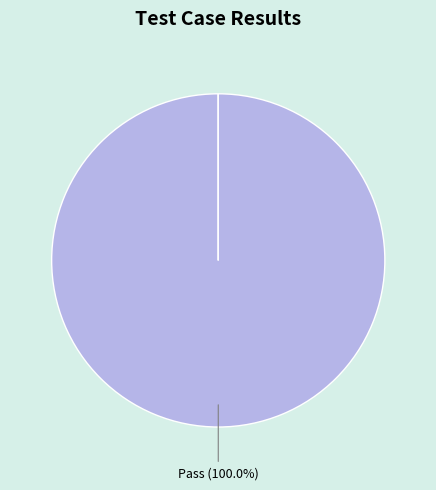

How many slices are in this pie chart?

4